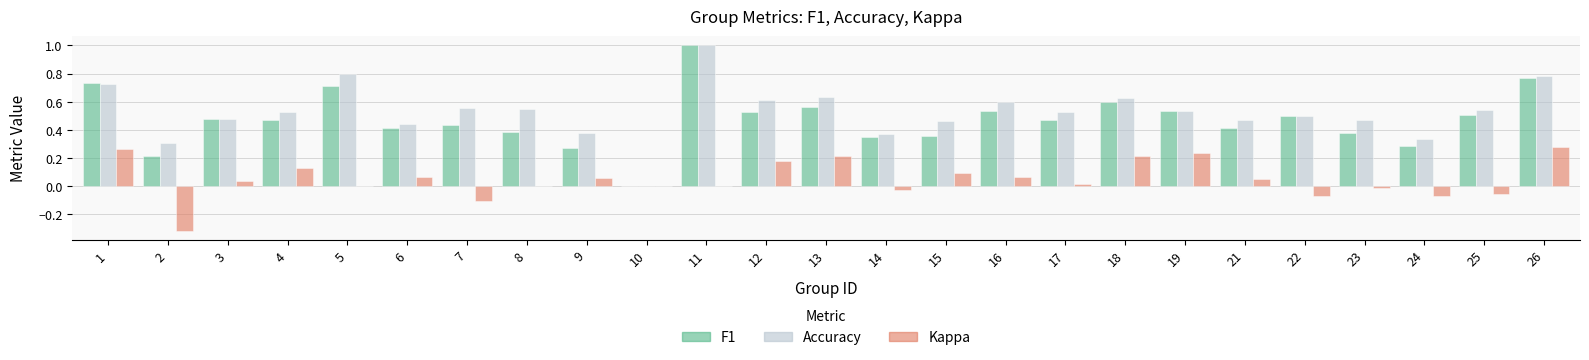

What is the maximum value shown in the chart?

1.0